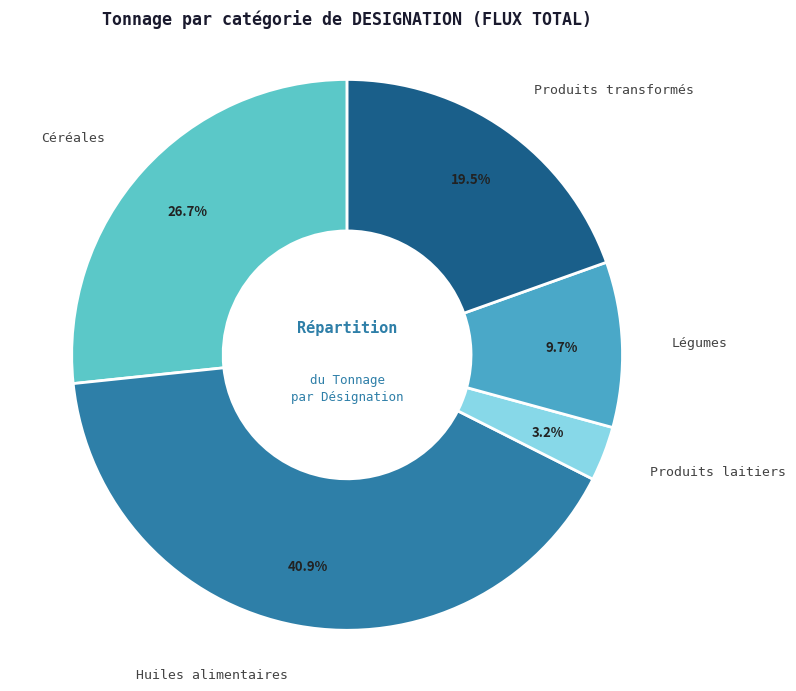

Is Produits transformés the majority of the pie?

No